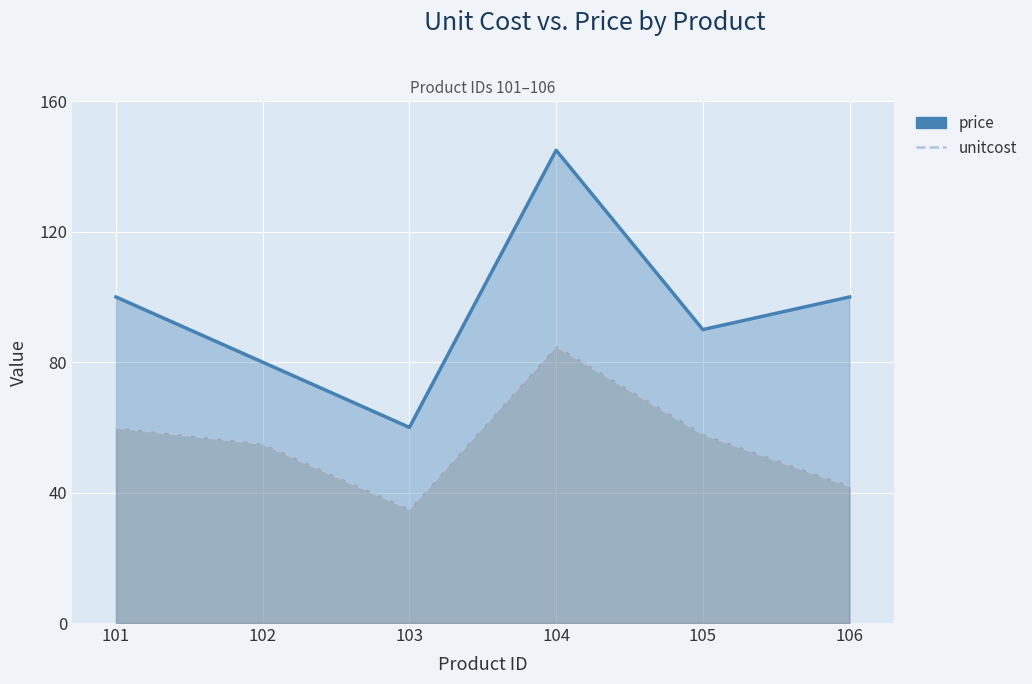

Which has a higher value, 101 or 103?

101